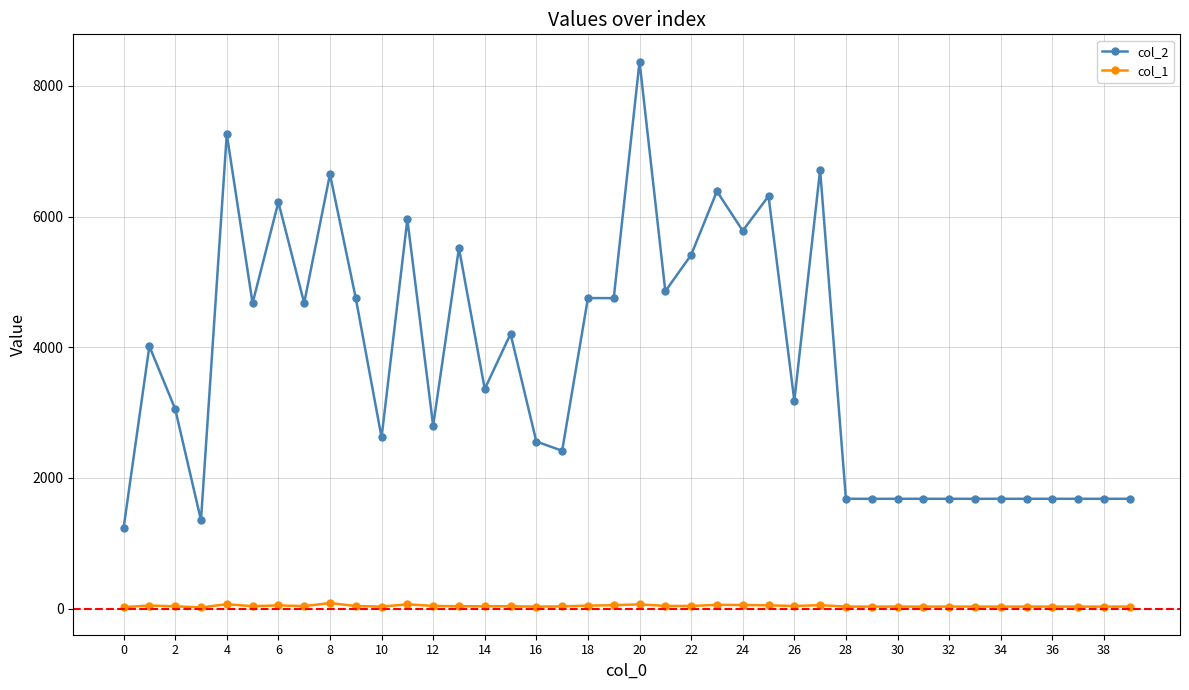

What is the greatest value displayed?

8371